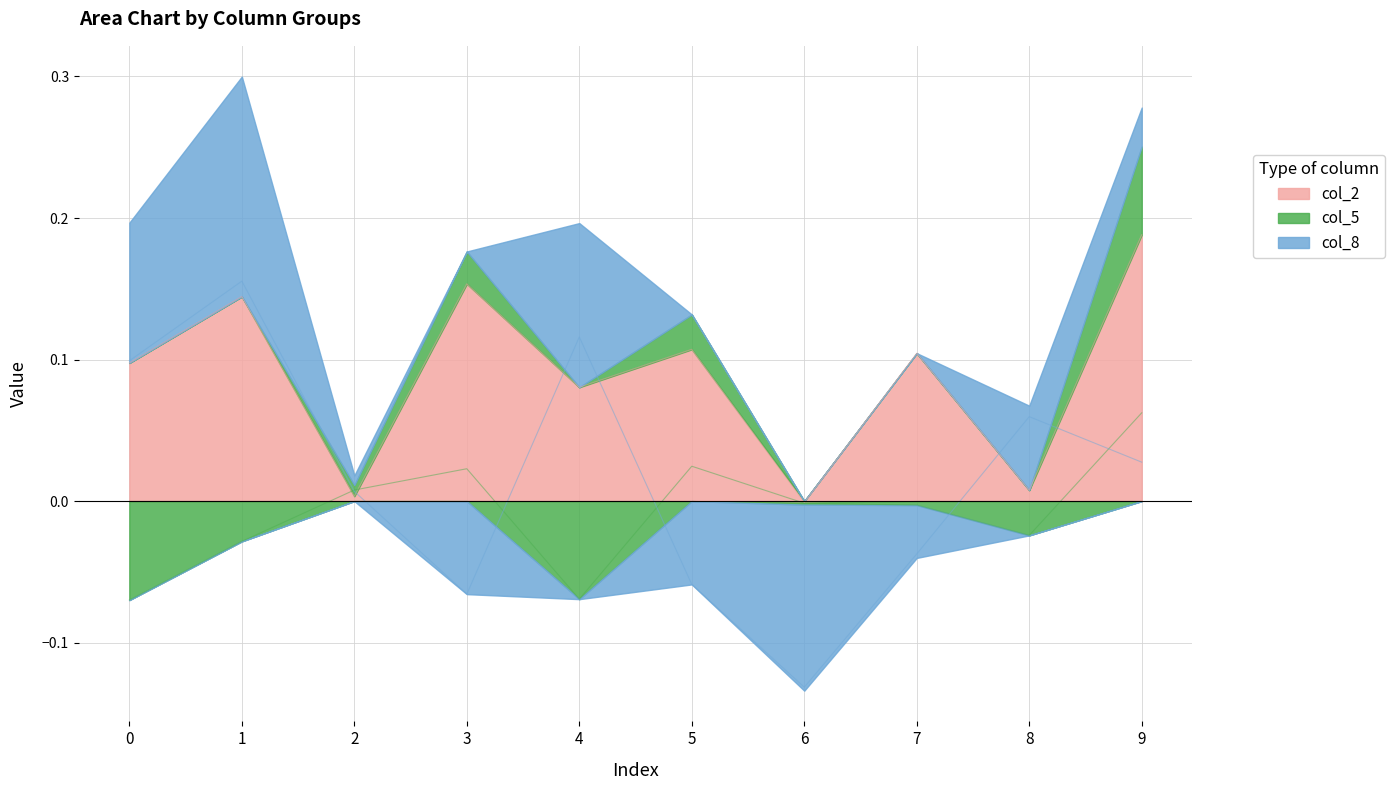

Does the chart display data point markers on the line(s)?

No